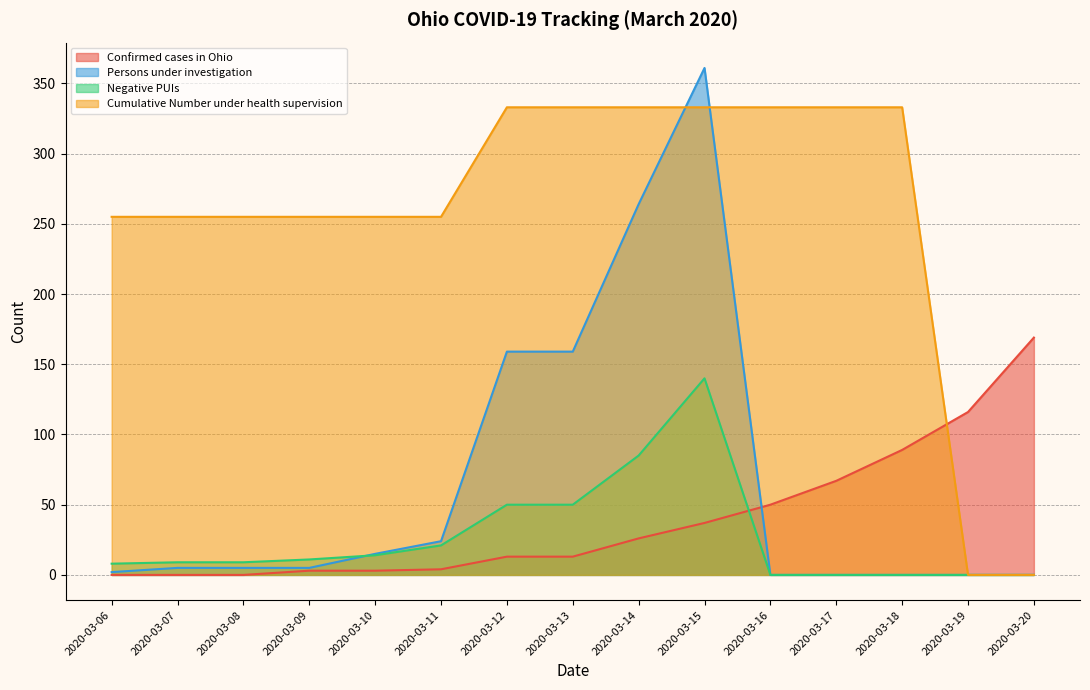

At which category is the sum across all series the highest?

2020-03-15